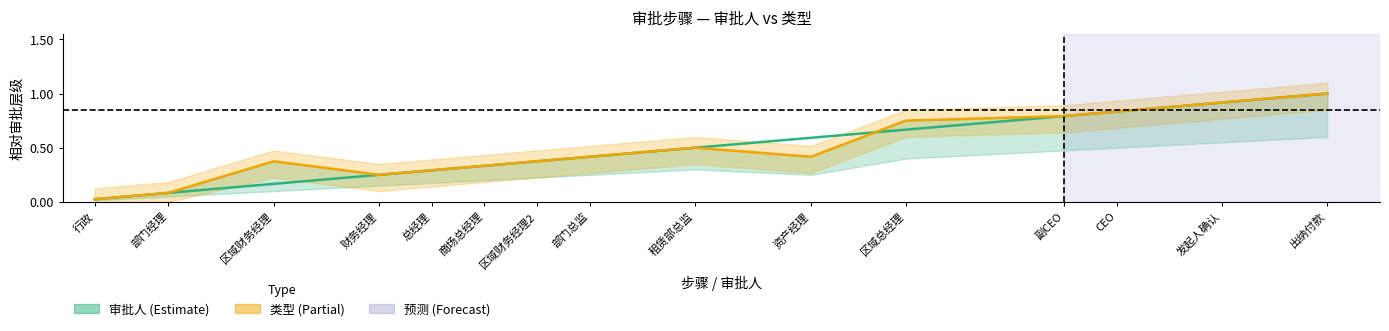

Which series has the largest total across all categories?

类型 中位